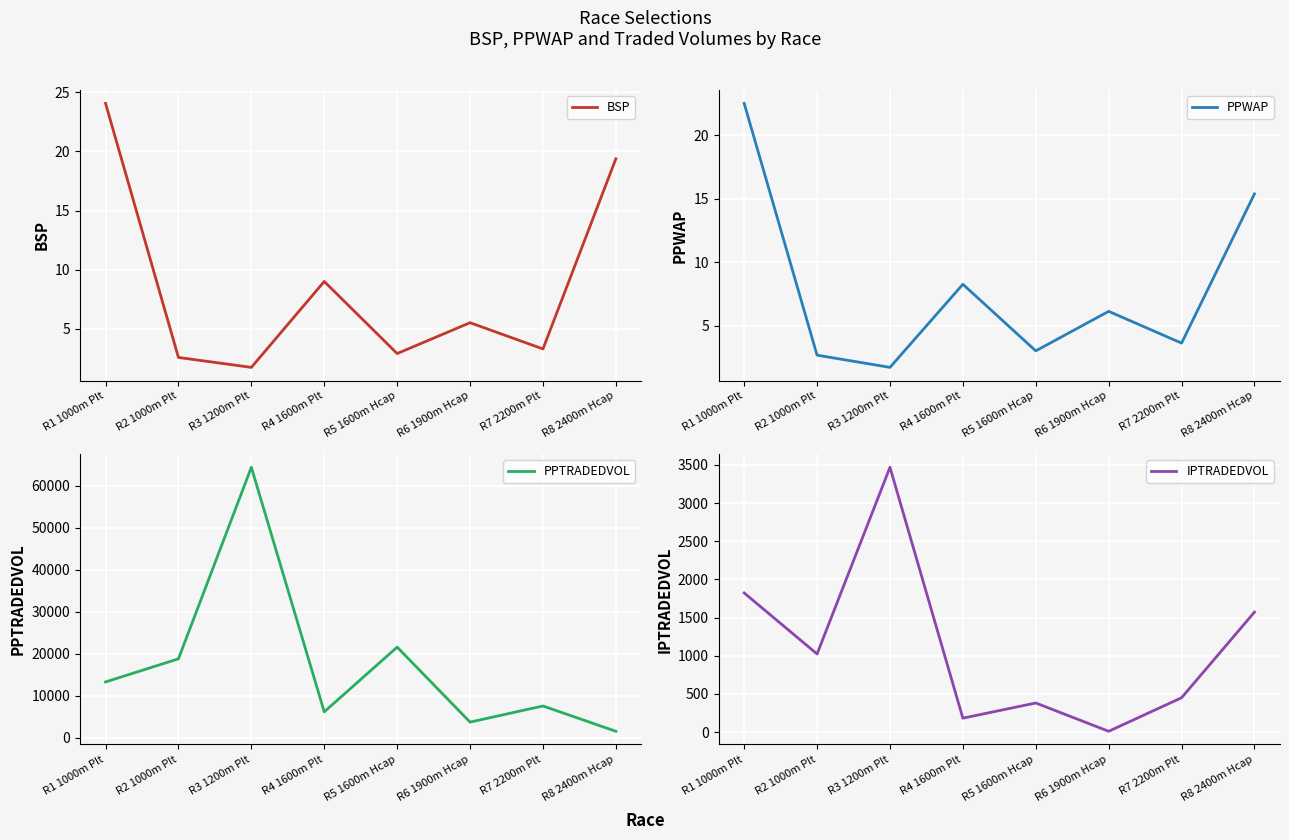

Count the number of data series in this chart.

4